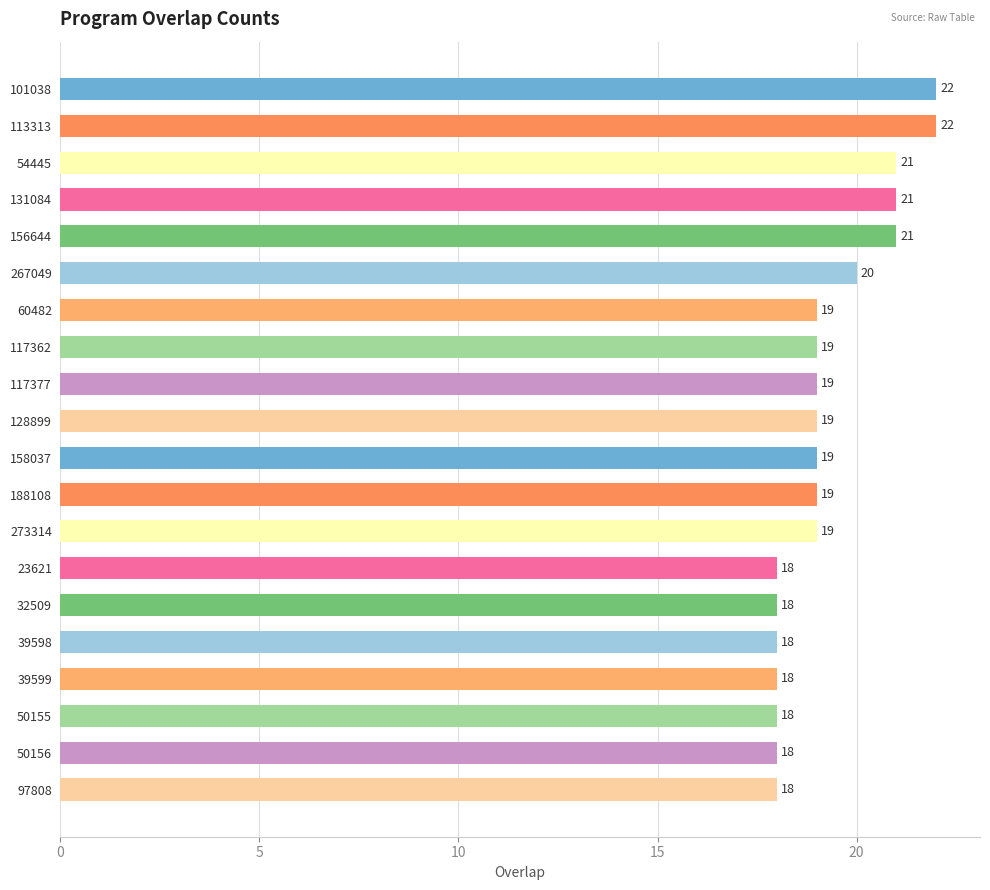

The value at 39599 is 18. True or false?

True